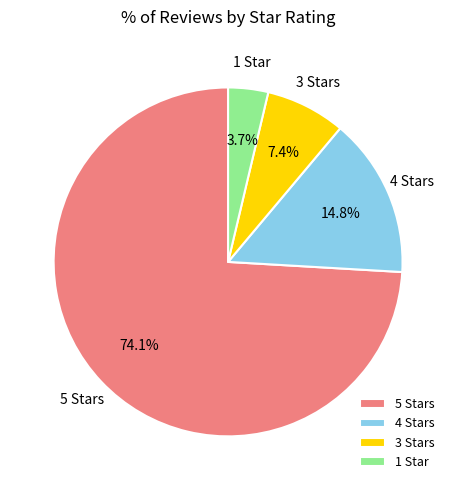

Is the sum of 4 Stars and 5 Stars greater than half?

Yes